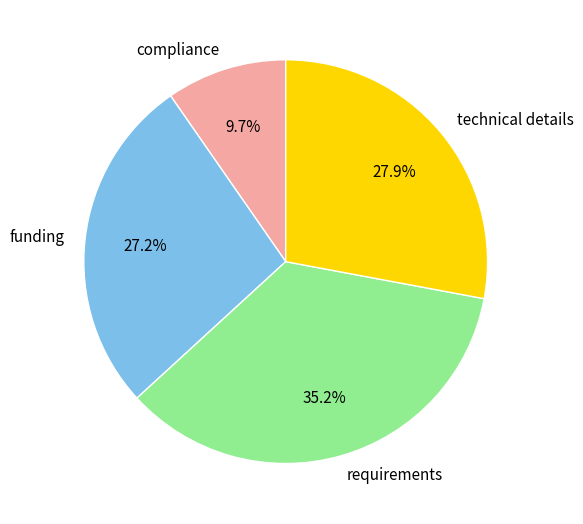

How many slices are in this pie chart?

4